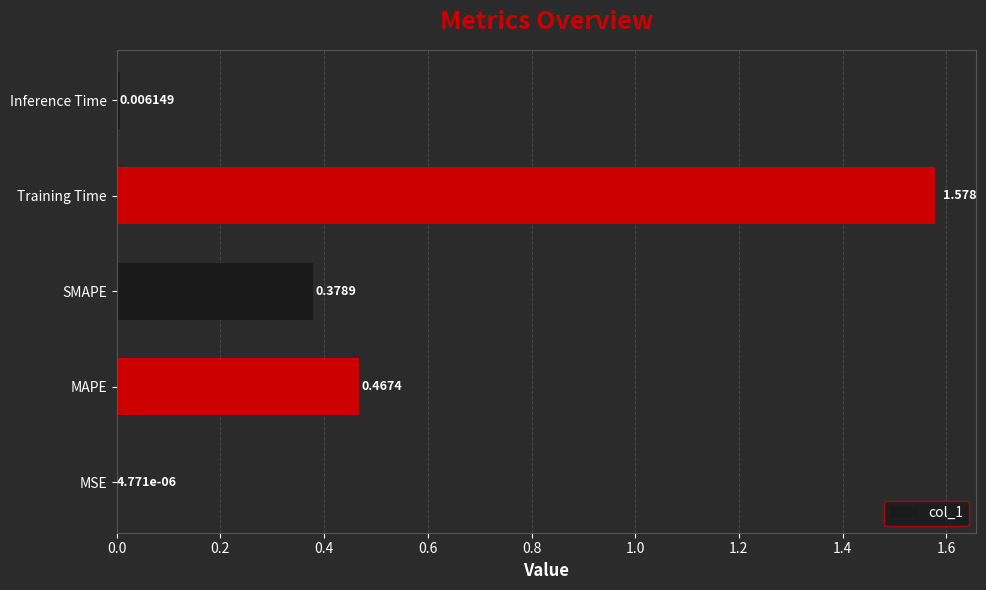

Where is the data nearest to the value 0?

MSE